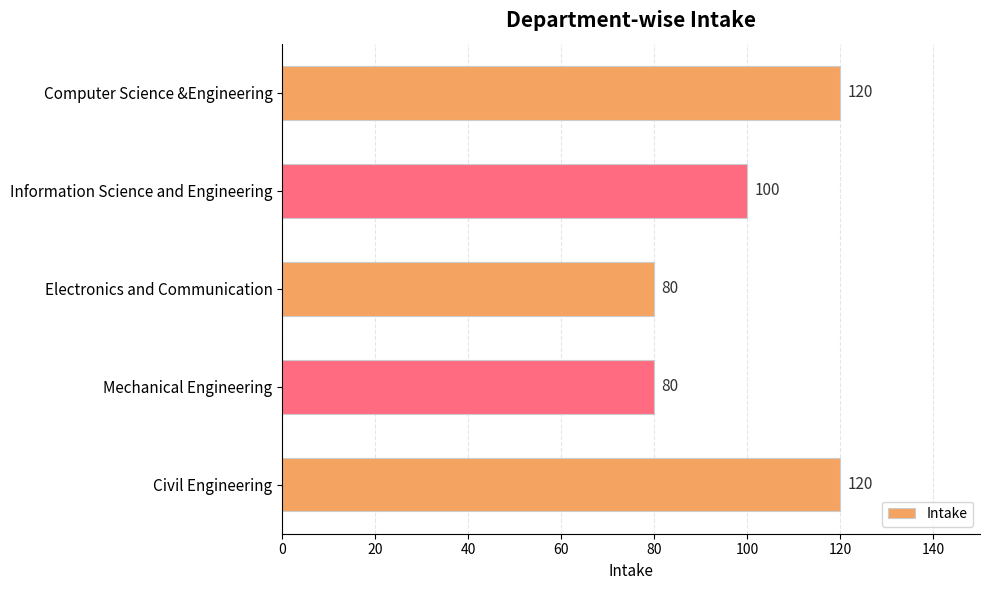

Is it true that the value at Computer Science &Engineering is 191?

False